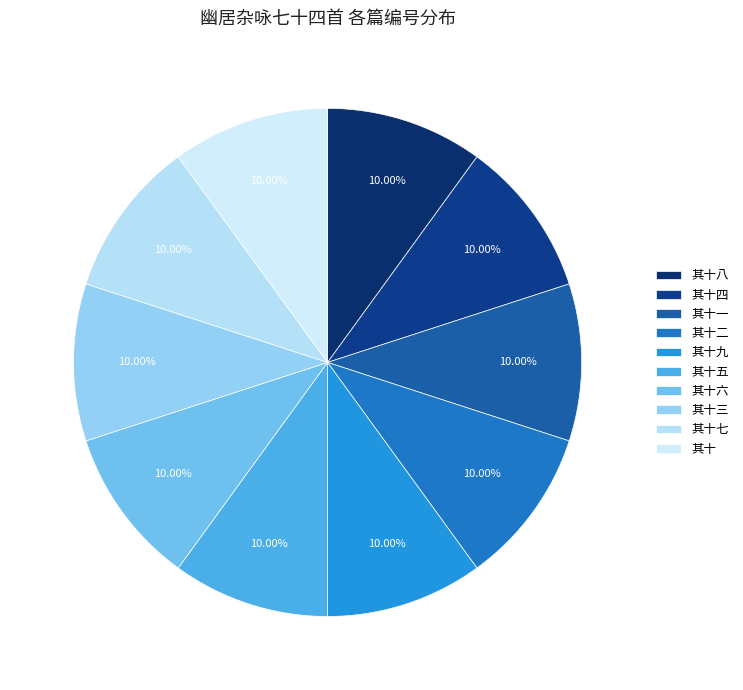

What percentage is the 其十六 slice, to the nearest percent?

10%